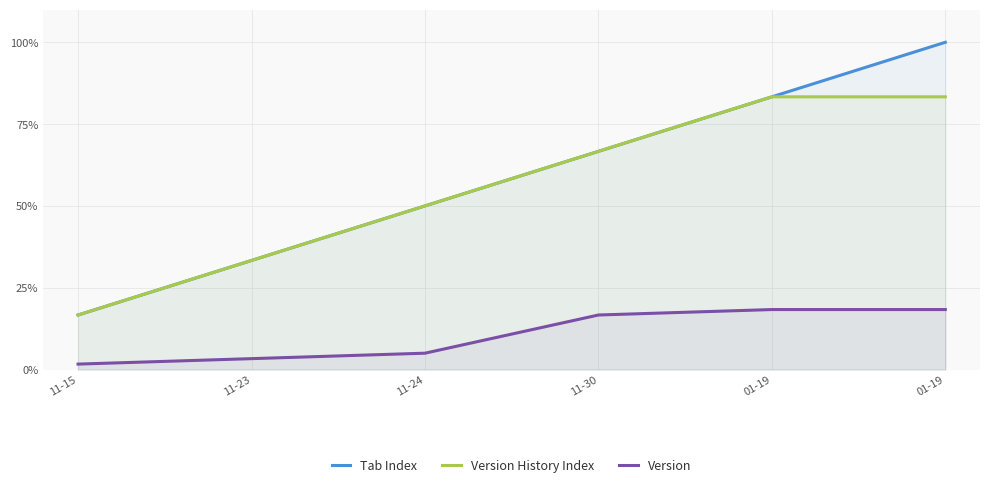

How many data points in Version are above 16?

3